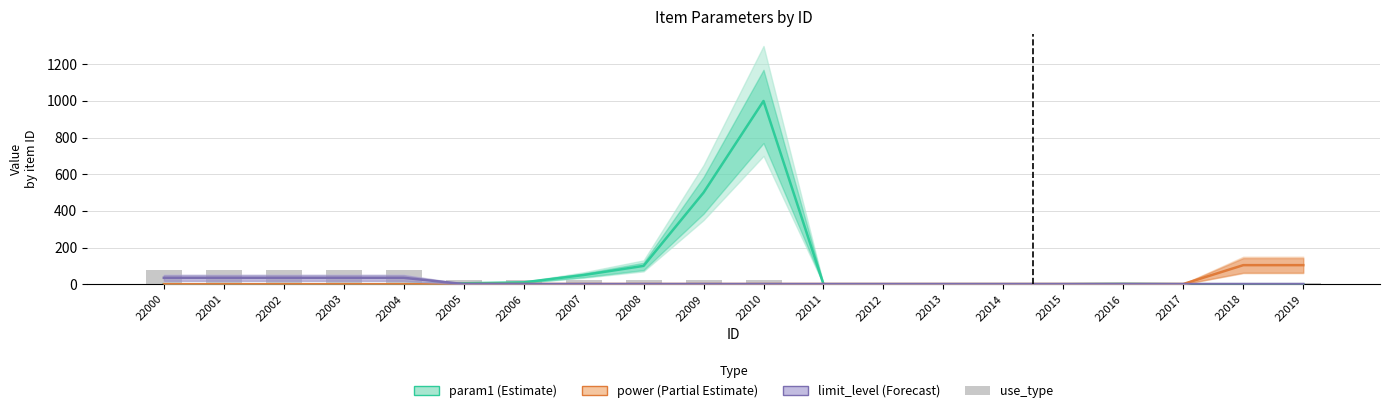

Where does the power (Partial Estimate) series first go above 1?

22018